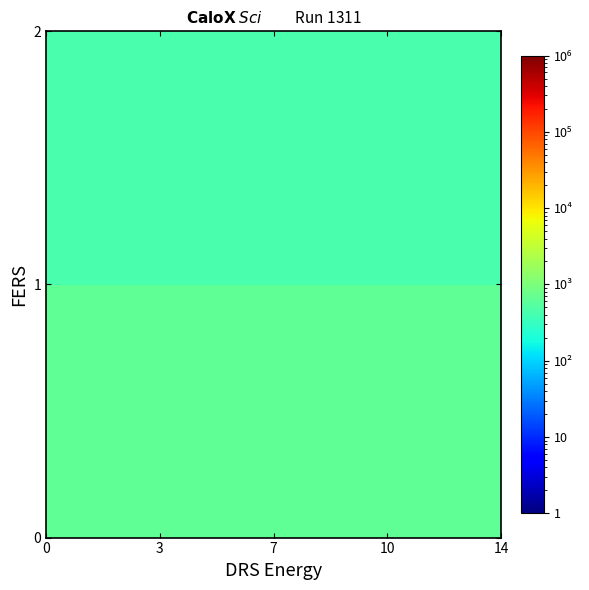

What is the maximum value shown in the chart?

635